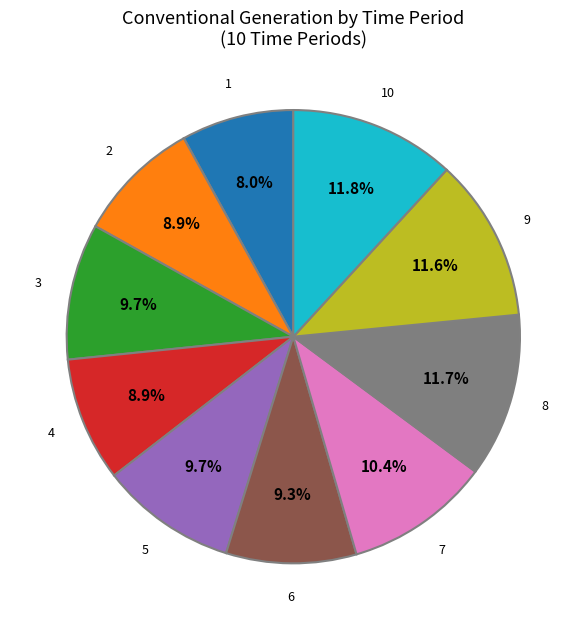

Count the number of slices in the pie.

10